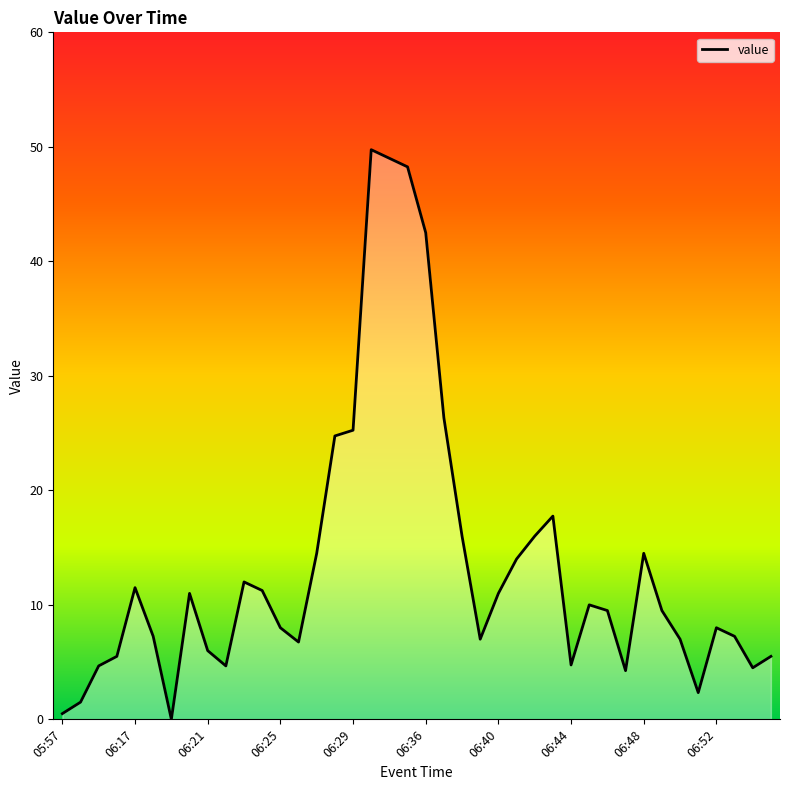

What is the average value?

13.5